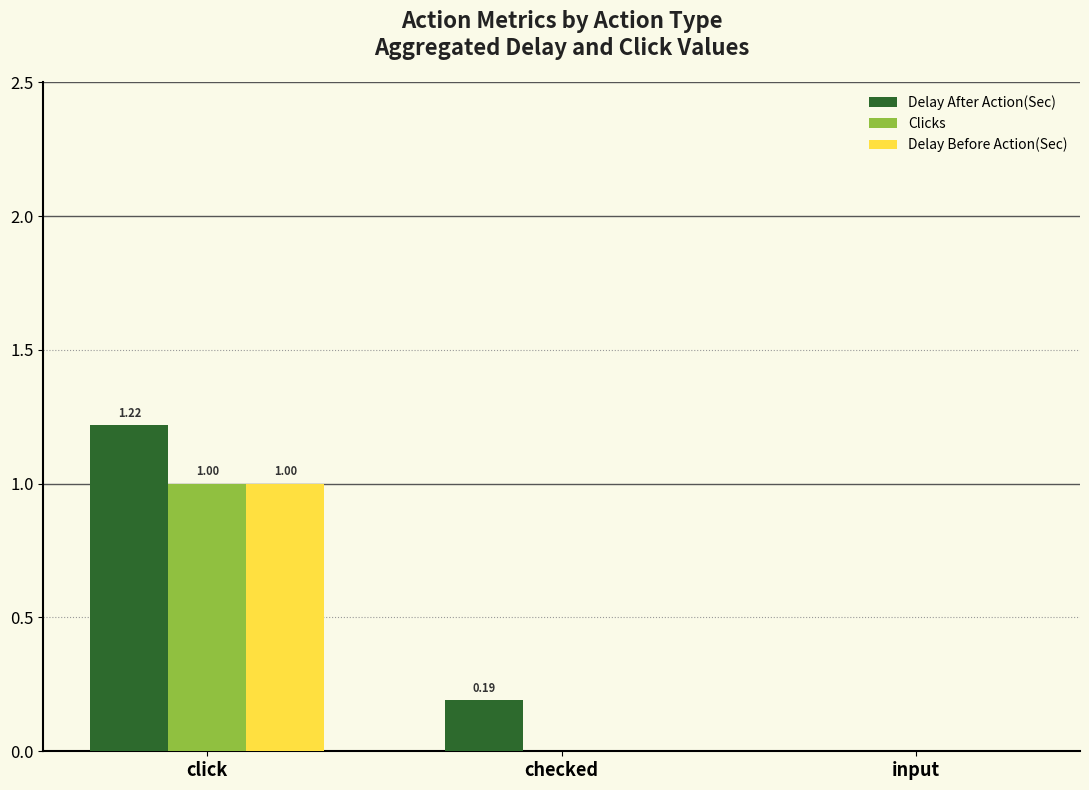

What is the total value across all series at click?

3.2